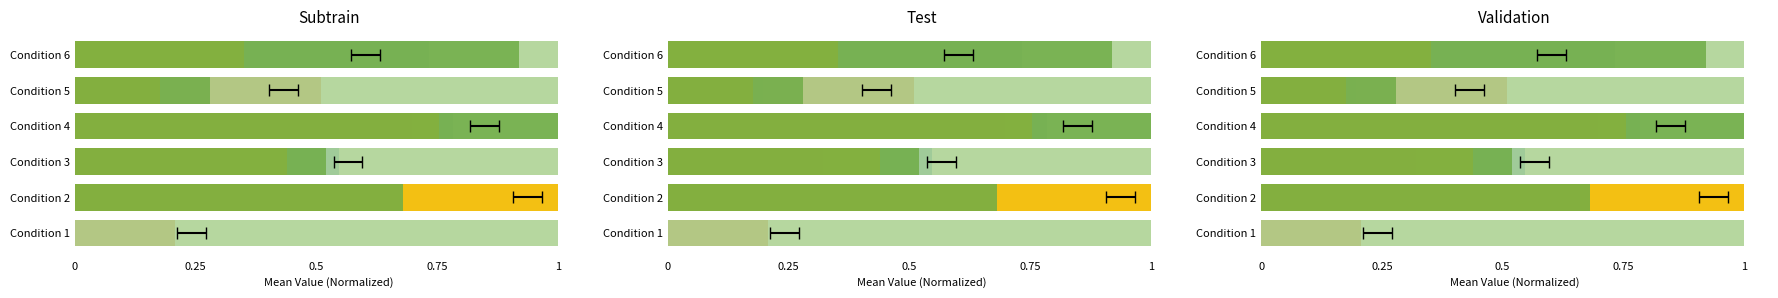

What is the difference between the second highest and second lowest values in the RewardTrialRanked series?

0.6